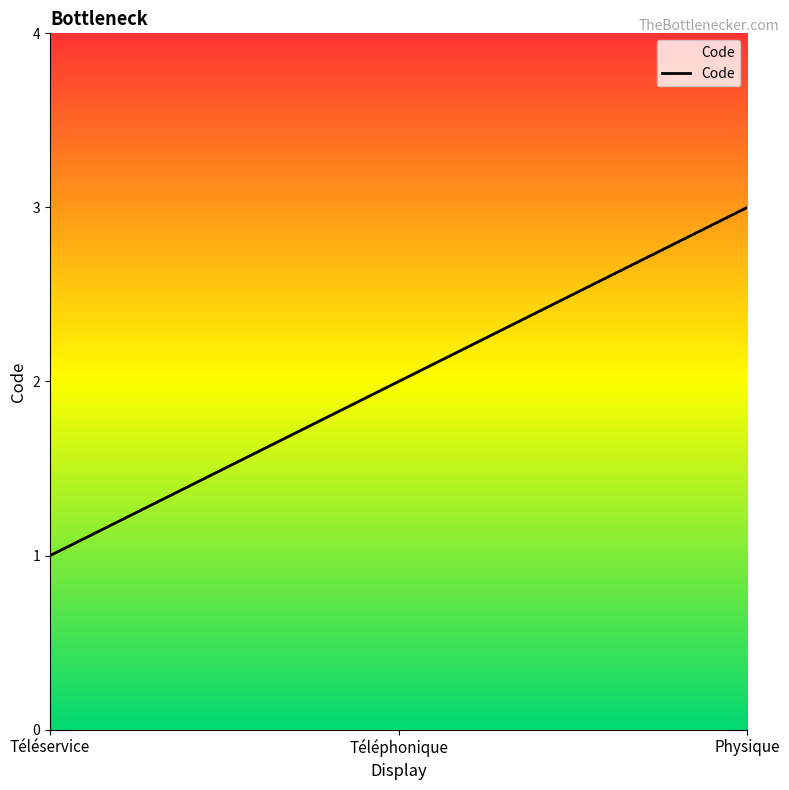

Rank the categories by value from highest to lowest.

Physique, Téléphonique, Téléservice